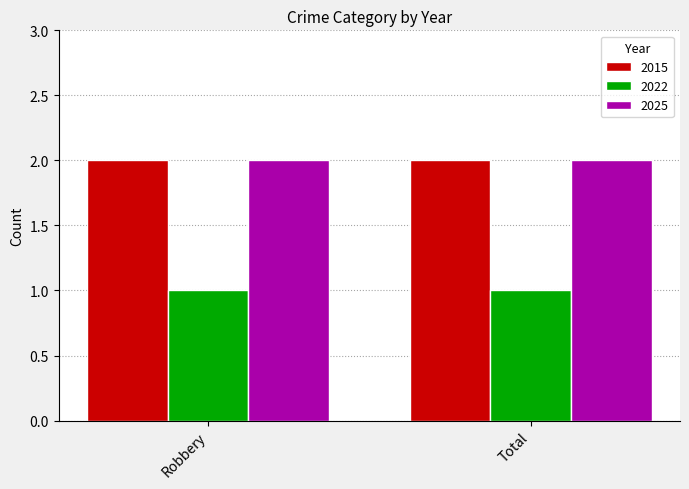

How many categories are shown in the chart?

2